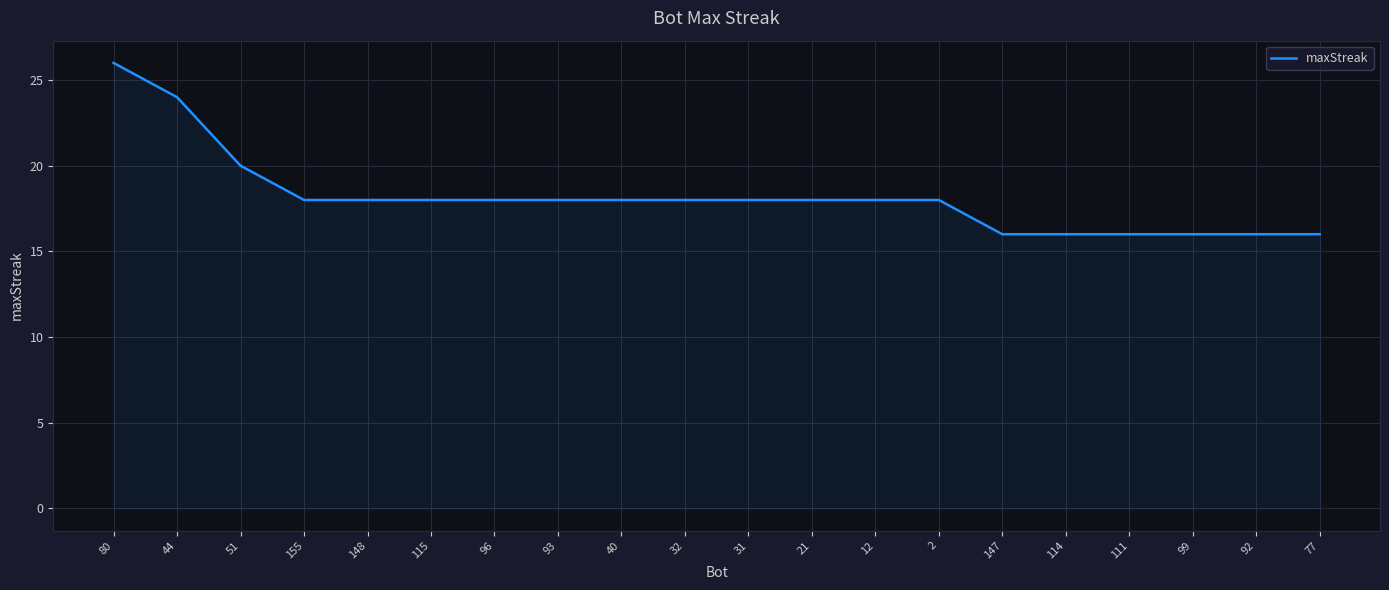

What position from the left is 77?

20